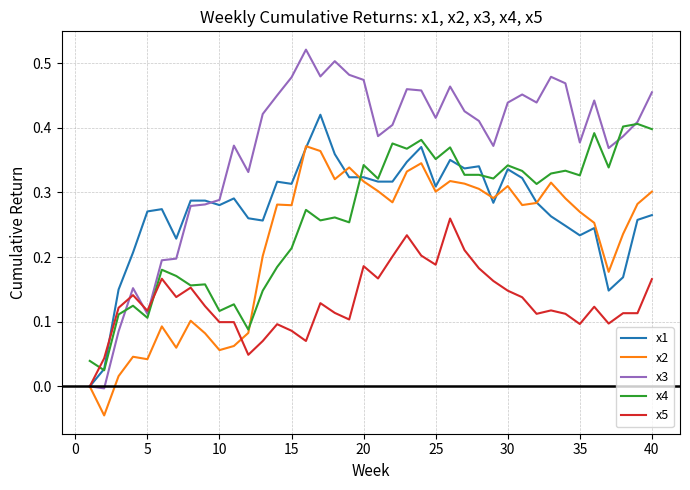

How many distinct data groups are displayed?

5